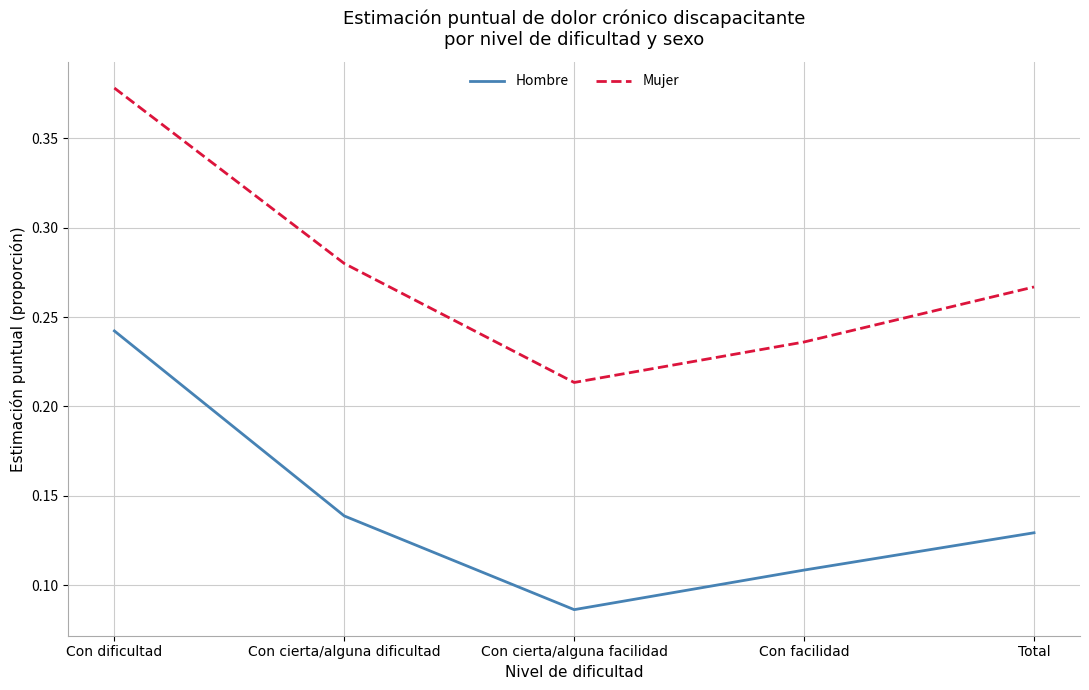

What position from the left is Total?

5